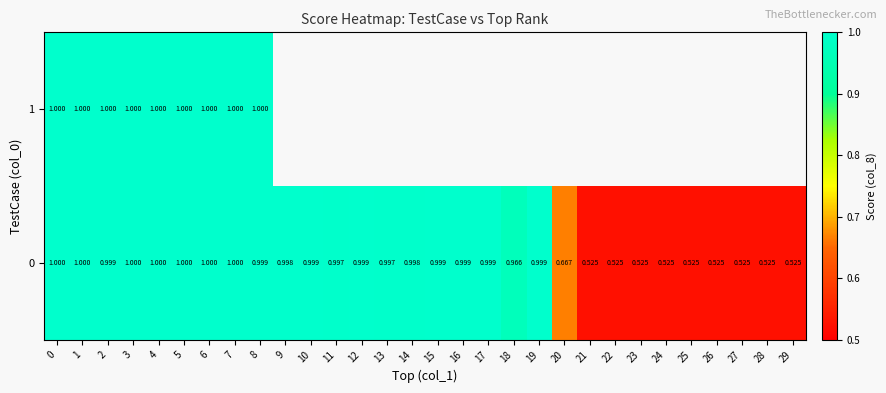

Between 8 and 2, which is larger?

8